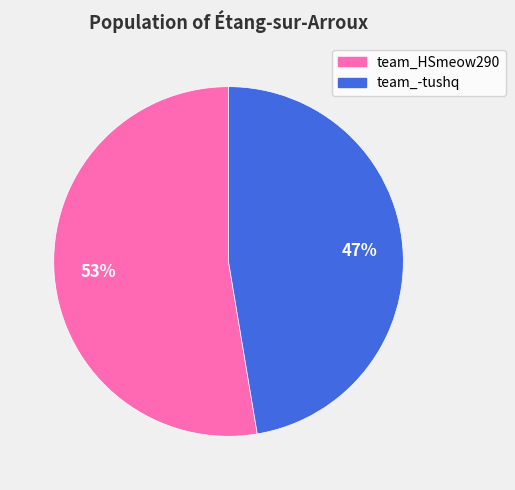

What is the majority slice?

team_HSmeow290